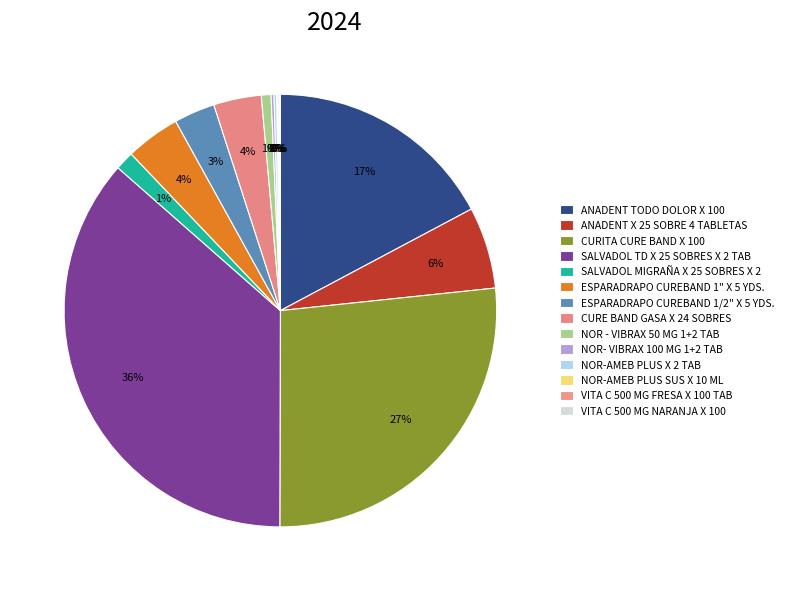

Count the number of slices in the pie.

14